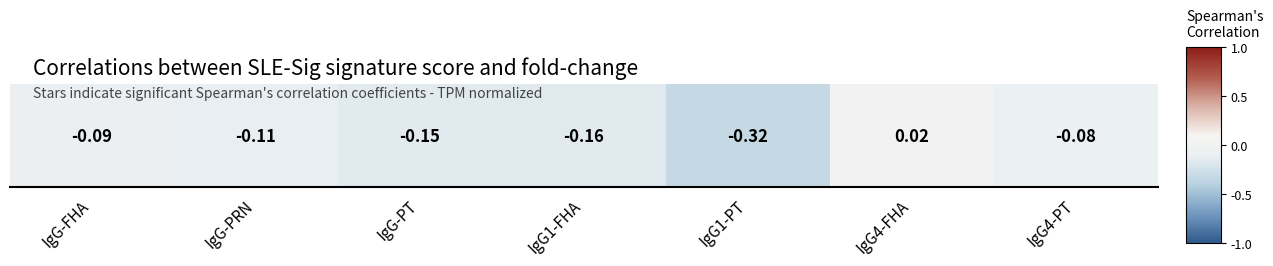

Count the number of data series in this chart.

1